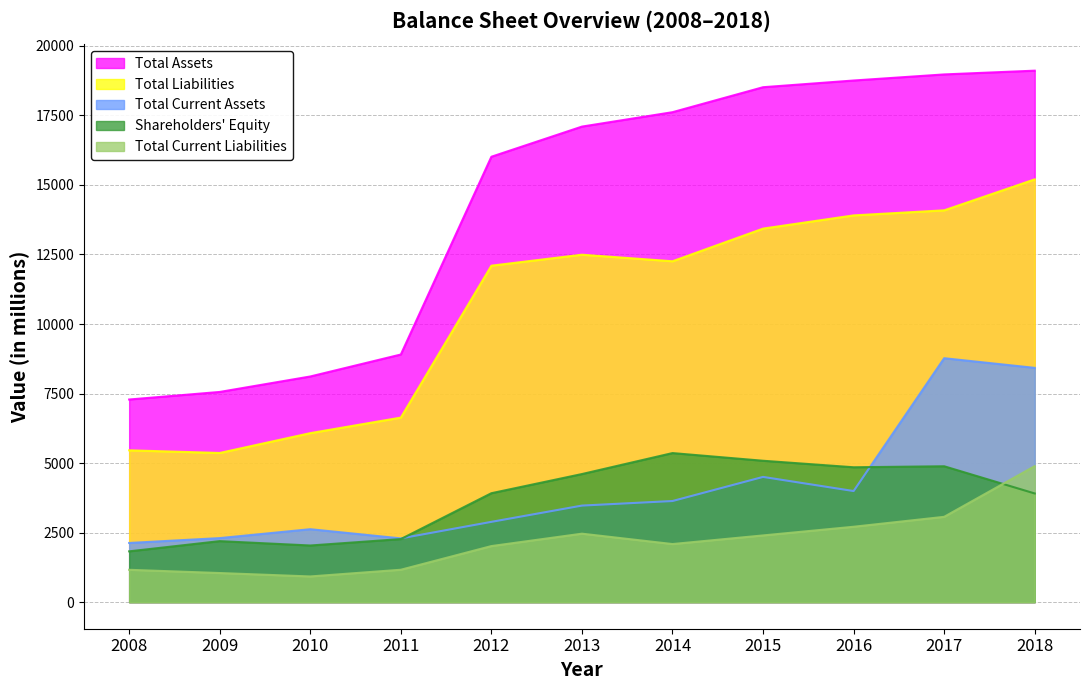

At which category does Total Current Assets reach its first local valley?

2011